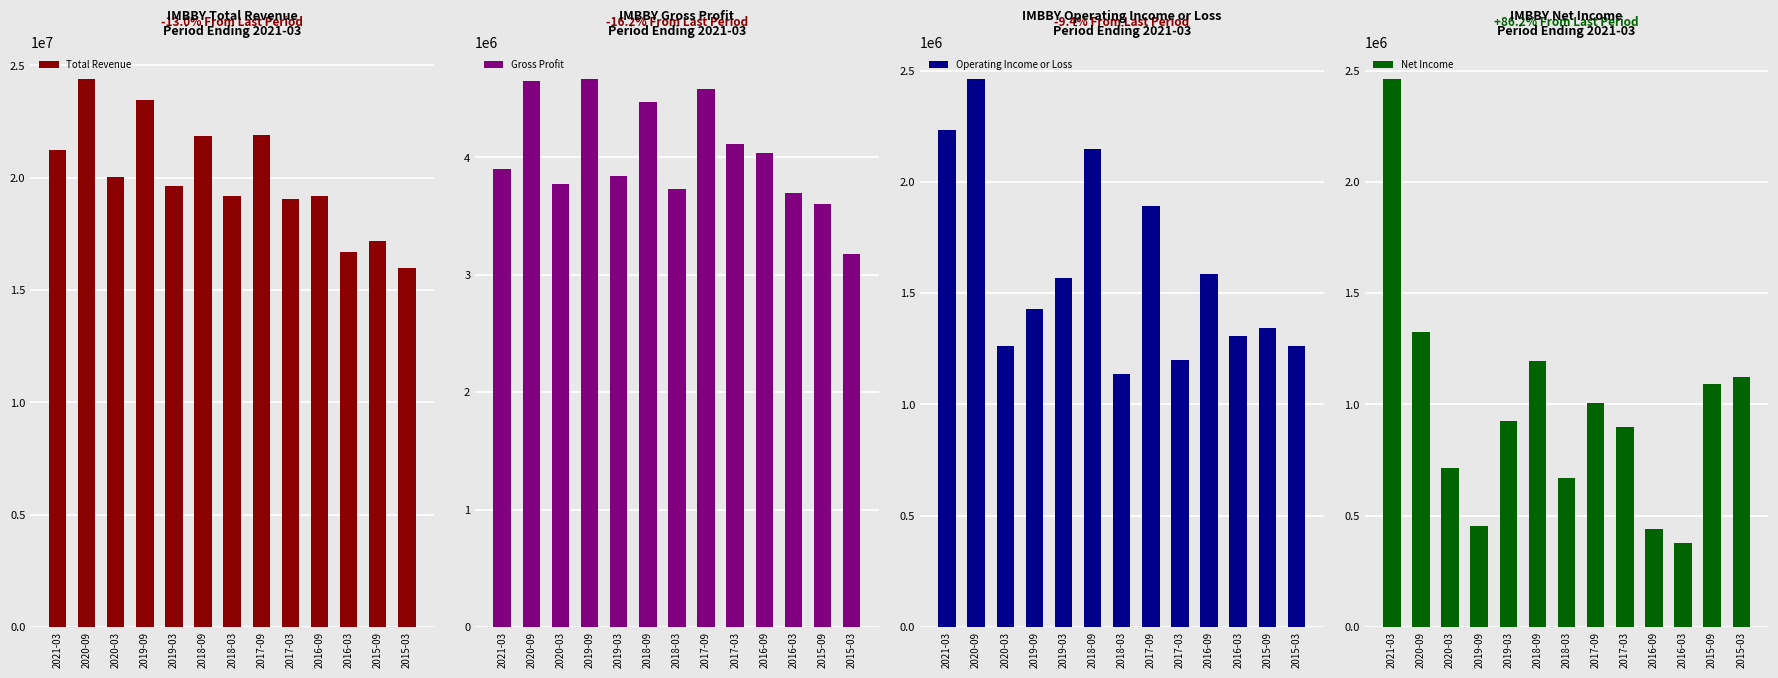

How many data points in Total Revenue are less than 19624900?

6